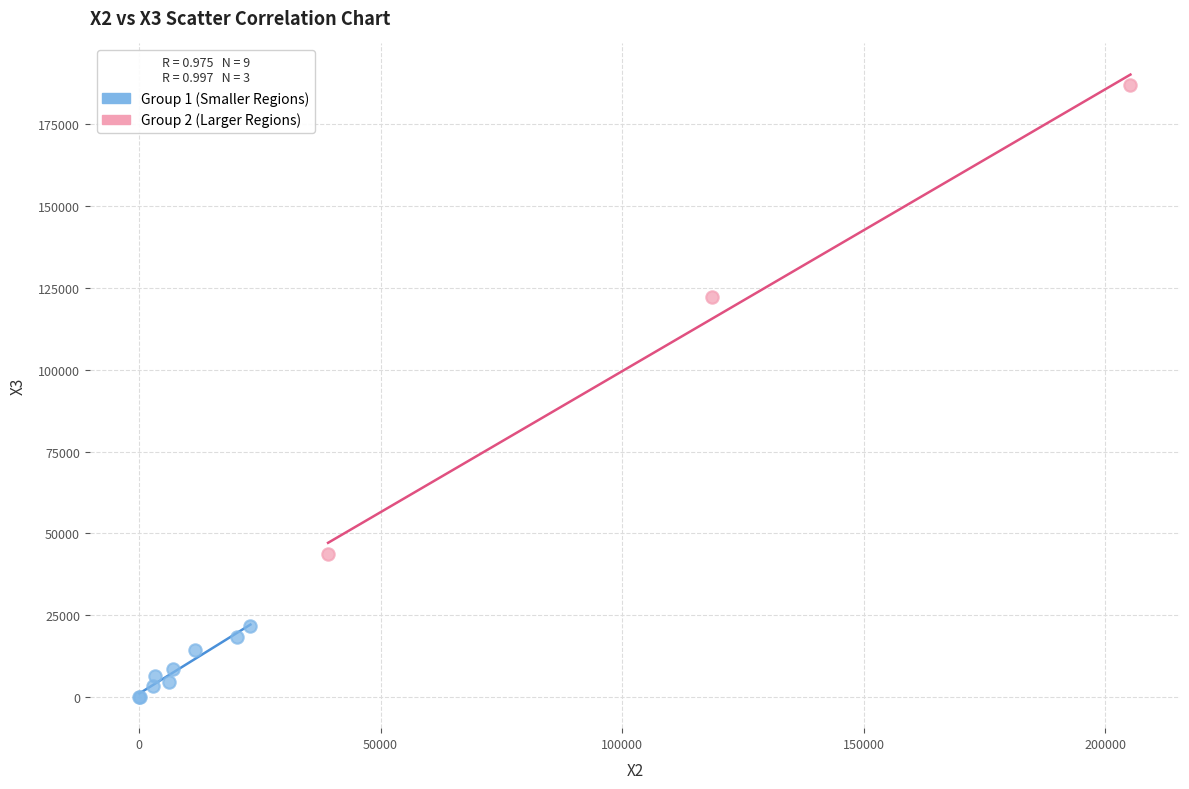

Which series contains the lowest Y value?

Group 1 (Smaller Regions)